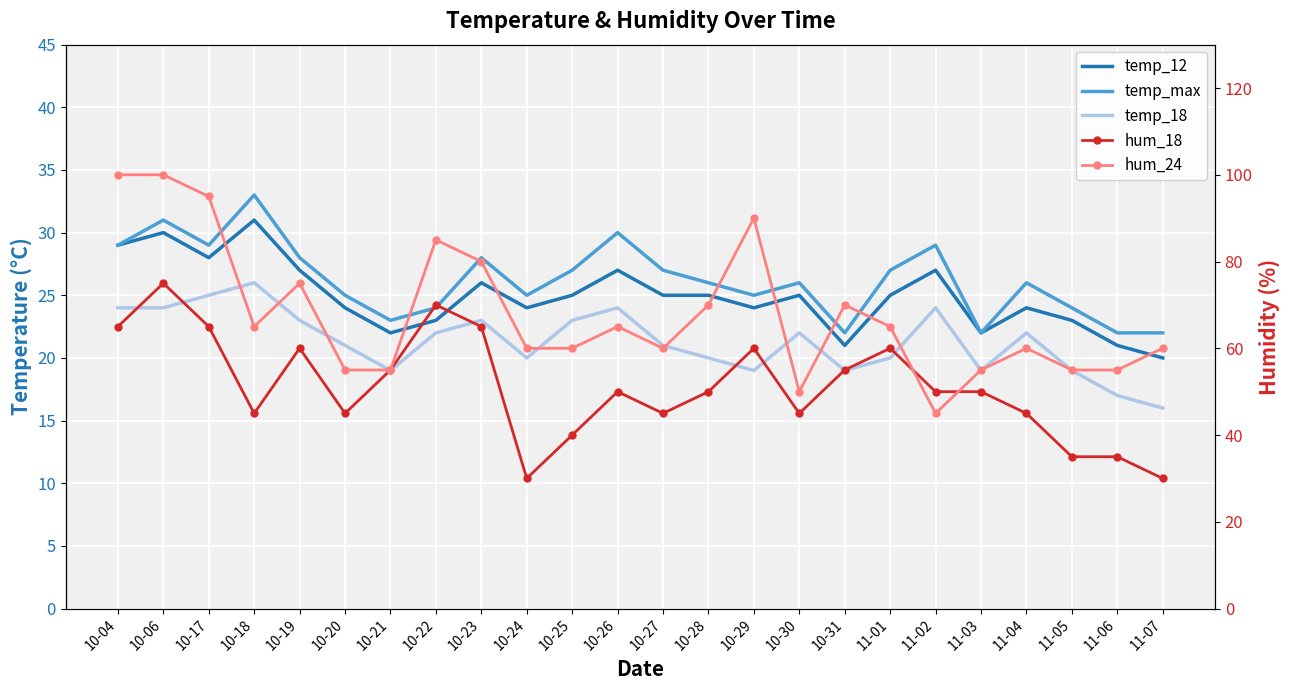

Where does the temp_18 series first go above 22?

10-04